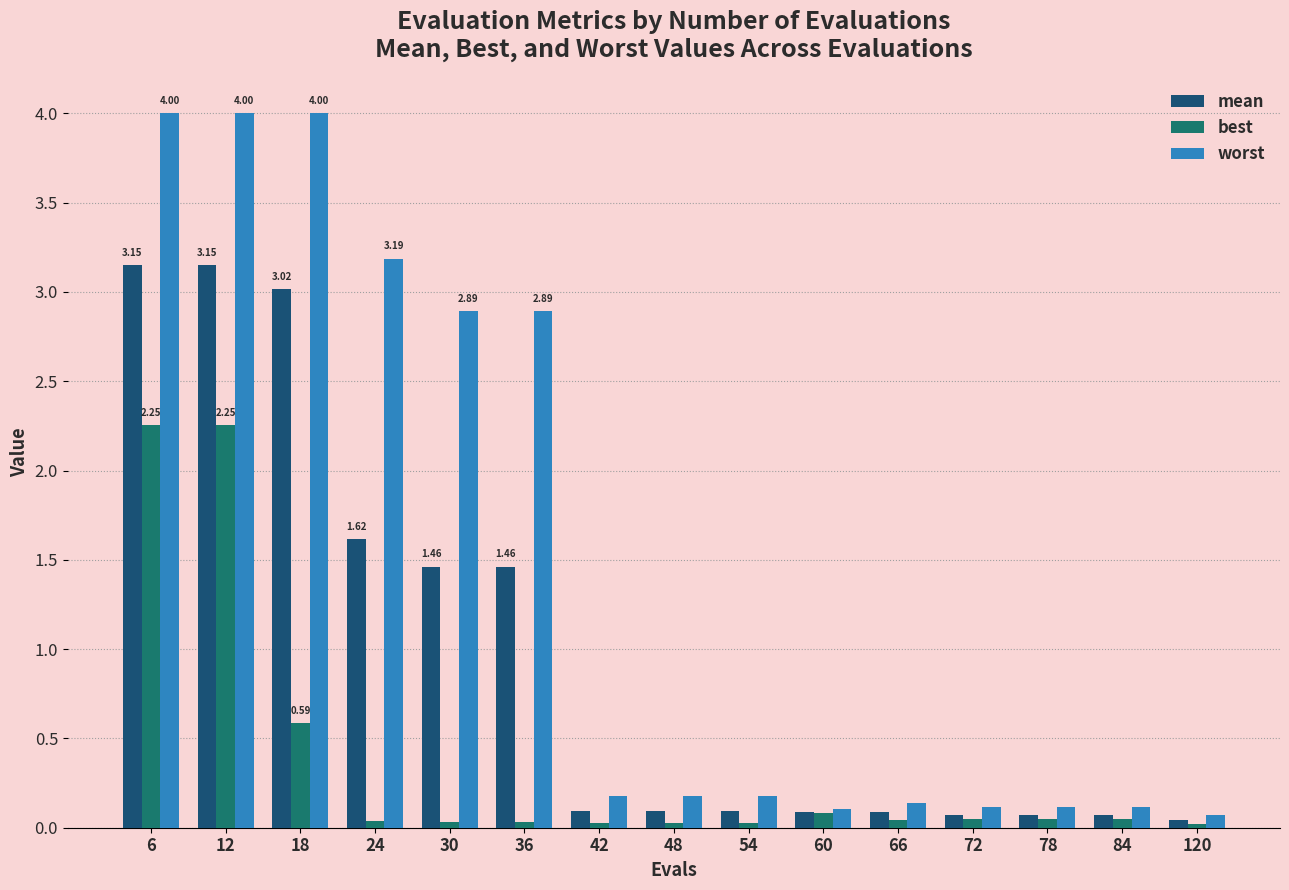

Are the bars grouped side by side (vs. stacked)?

Yes